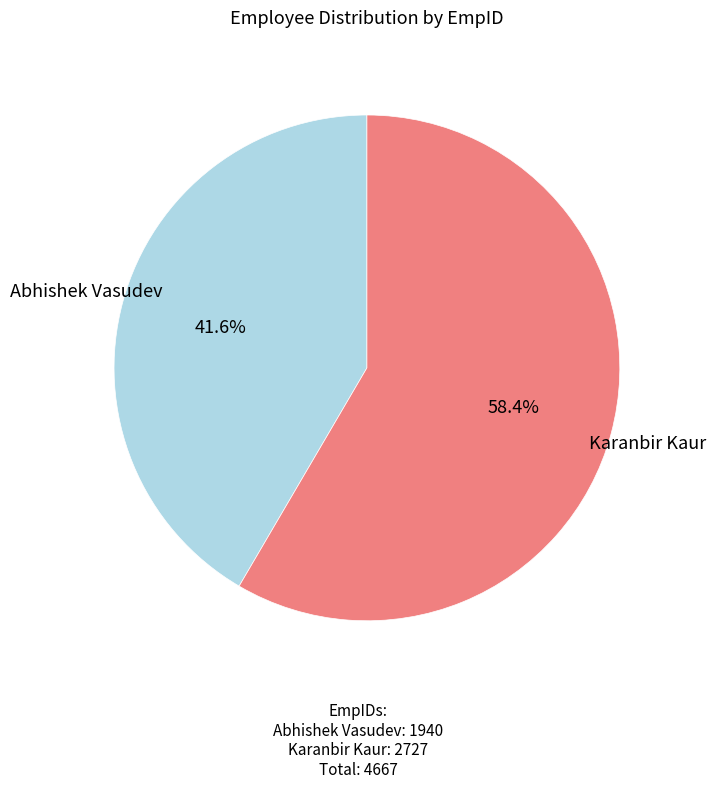

To the nearest percent, what is the average slice percentage?

50%